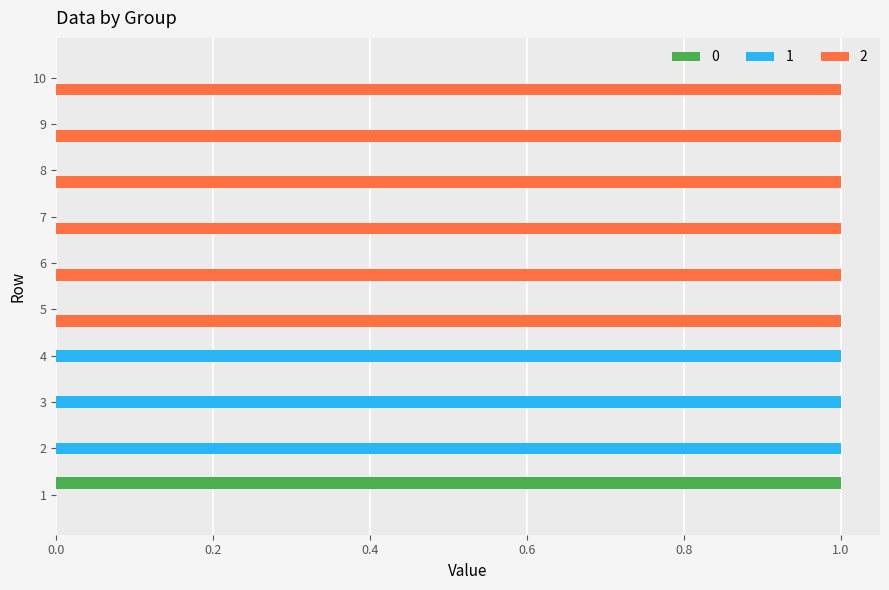

Is it true that 1 equals 0 at 2?

False